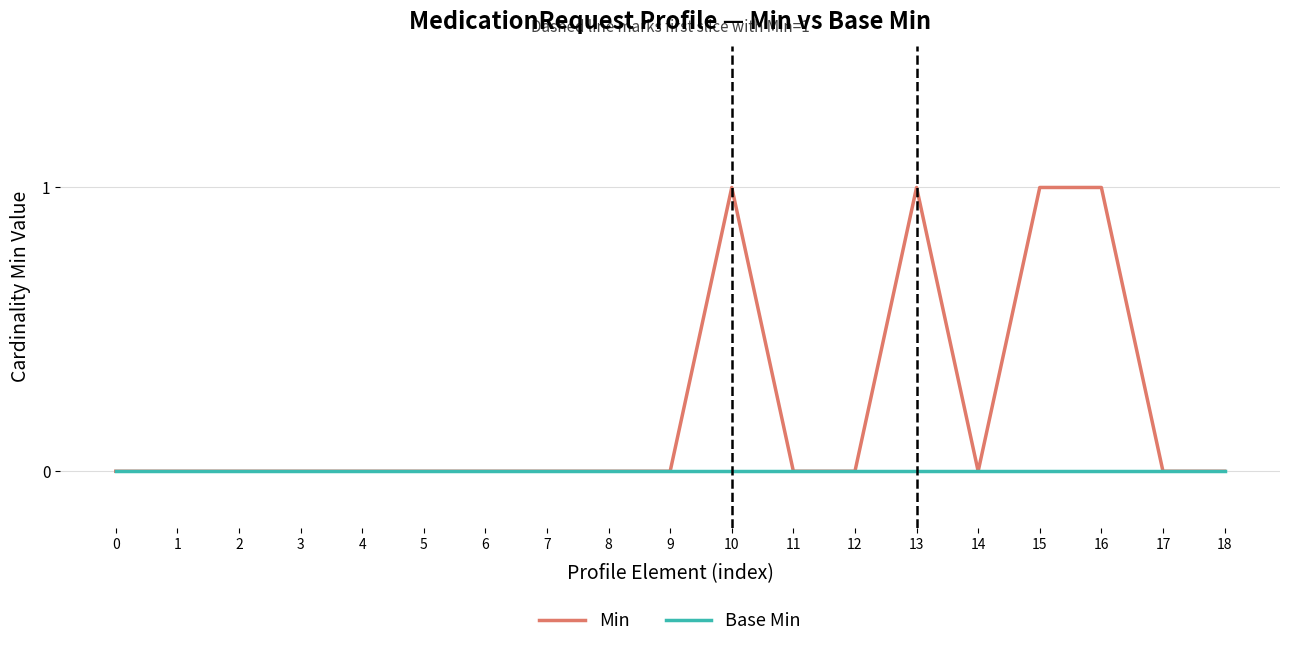

What is the total value across all series at 10?

1